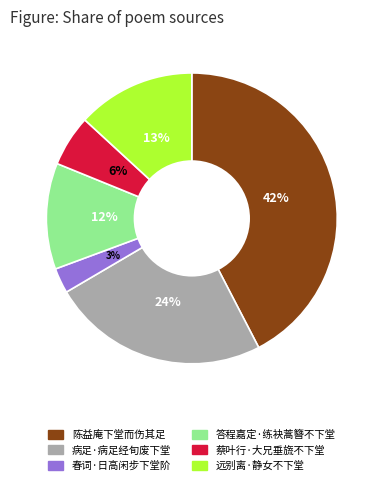

Does any single category account for the majority?

No